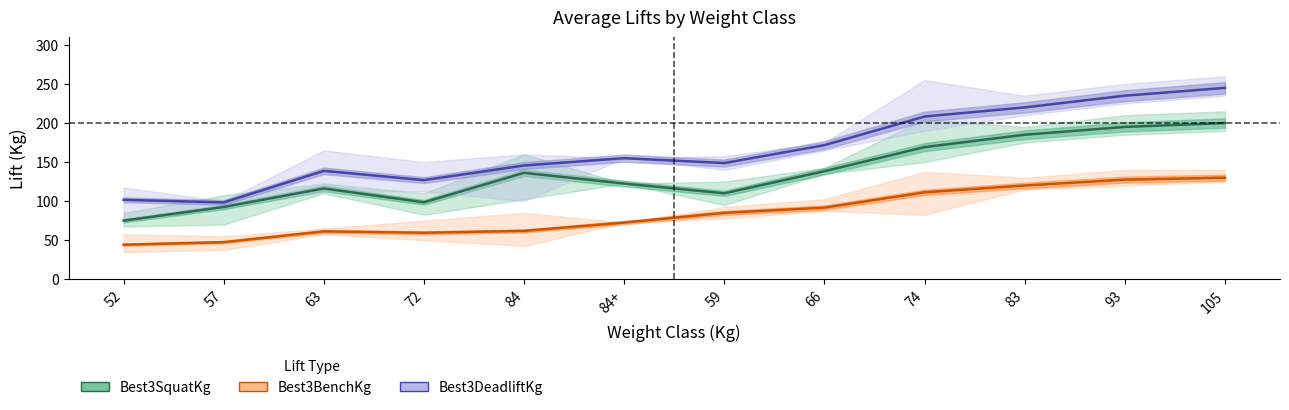

True or false: Best3DeadliftKg and Best3SquatKg cross at least once.

False